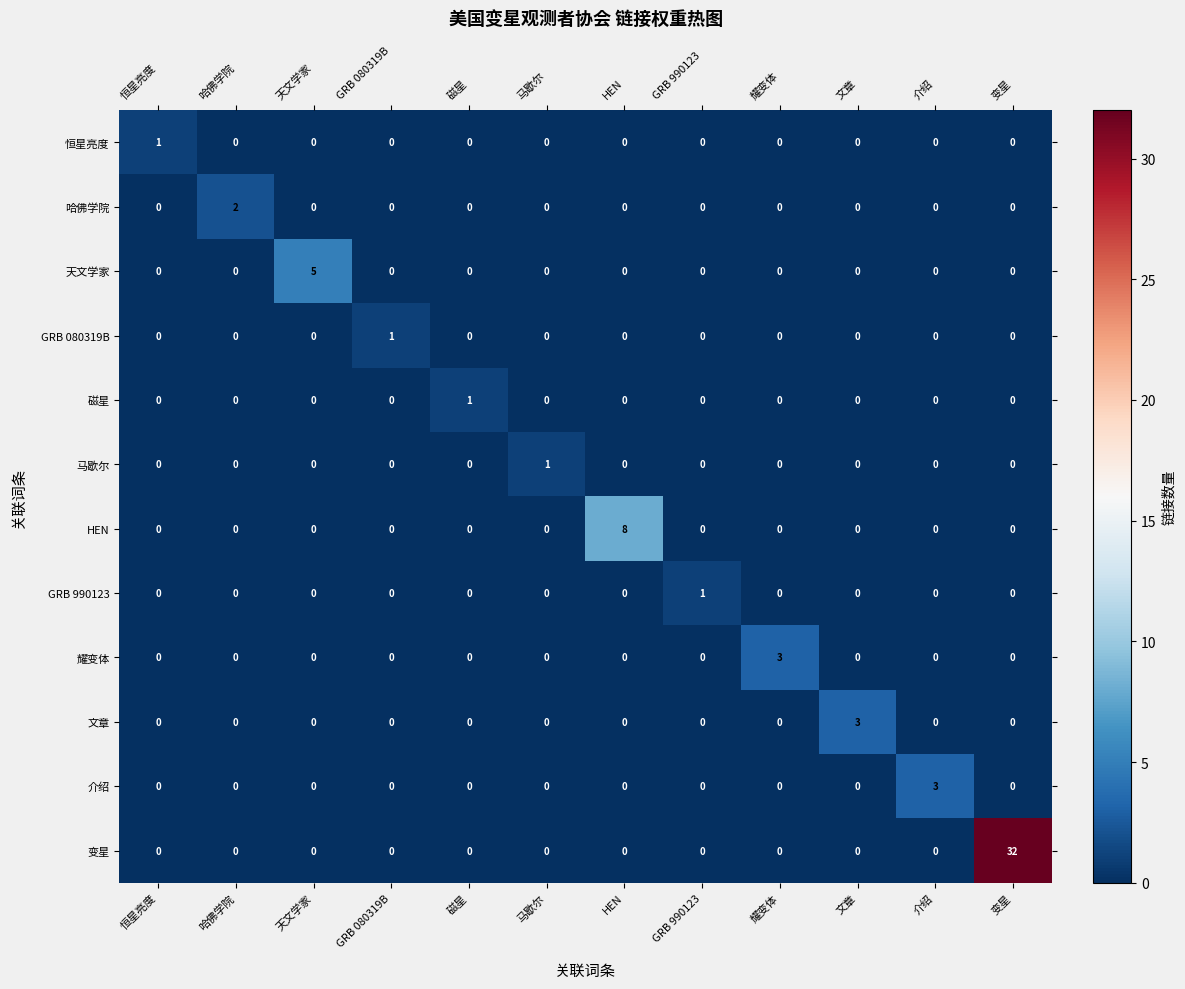

What is the difference between the highest and lowest values at 天文学家?

5